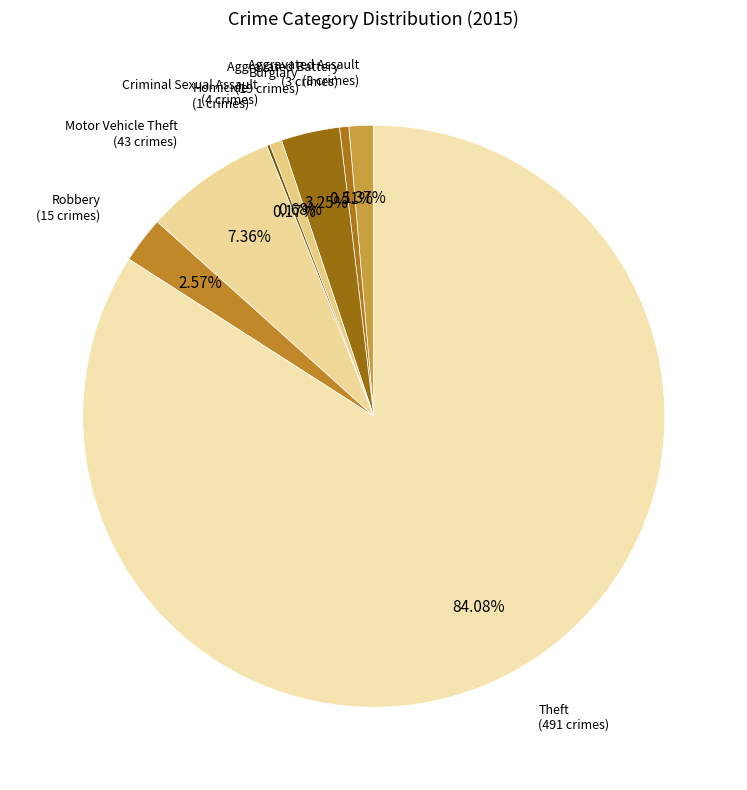

The Aggravated Battery slice represents 11% of the pie. True or false?

False